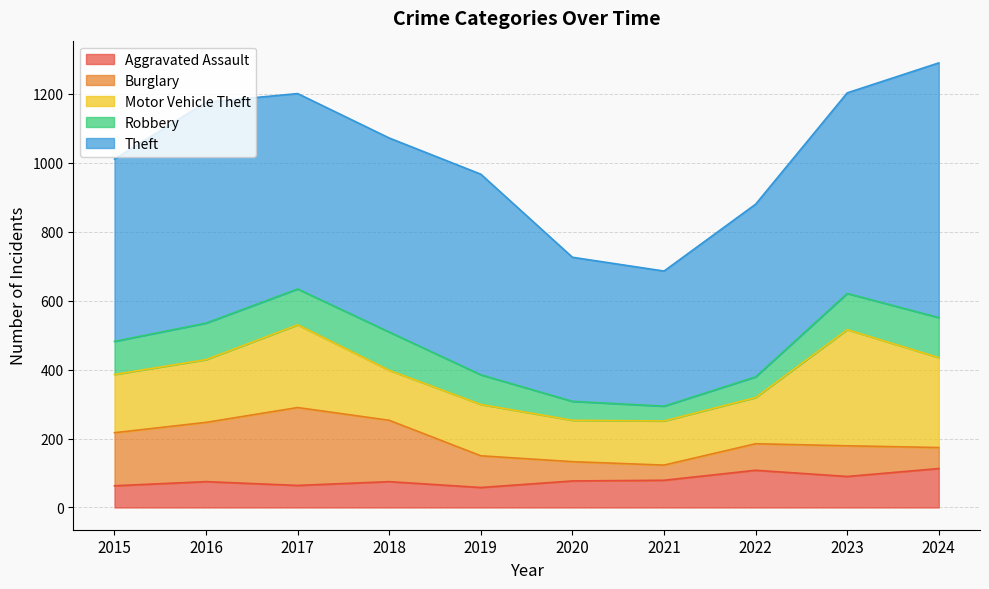

Where is the first local minimum for Aggravated Assault?

2017